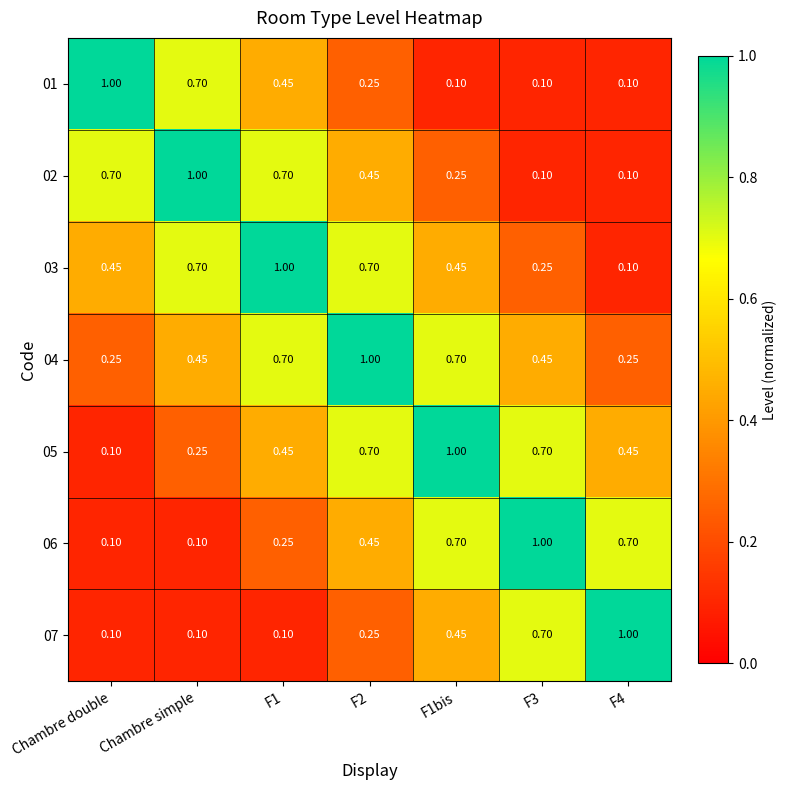

Is the value of 05 at F1 greater than the value of 01 at F1bis?

Yes